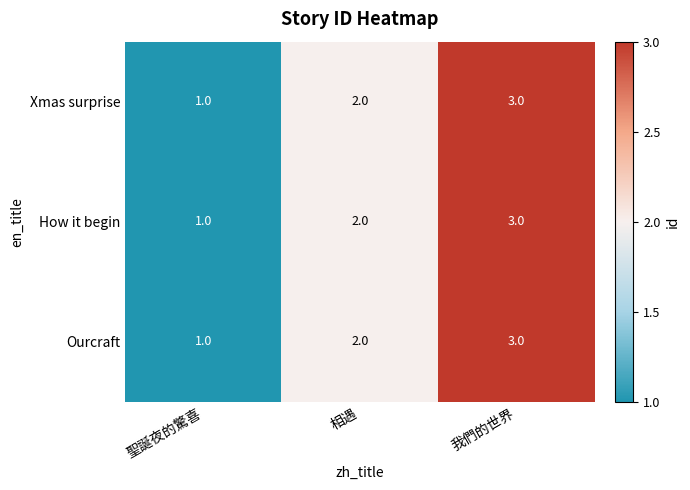

What is the sum of all How it begin values?

6